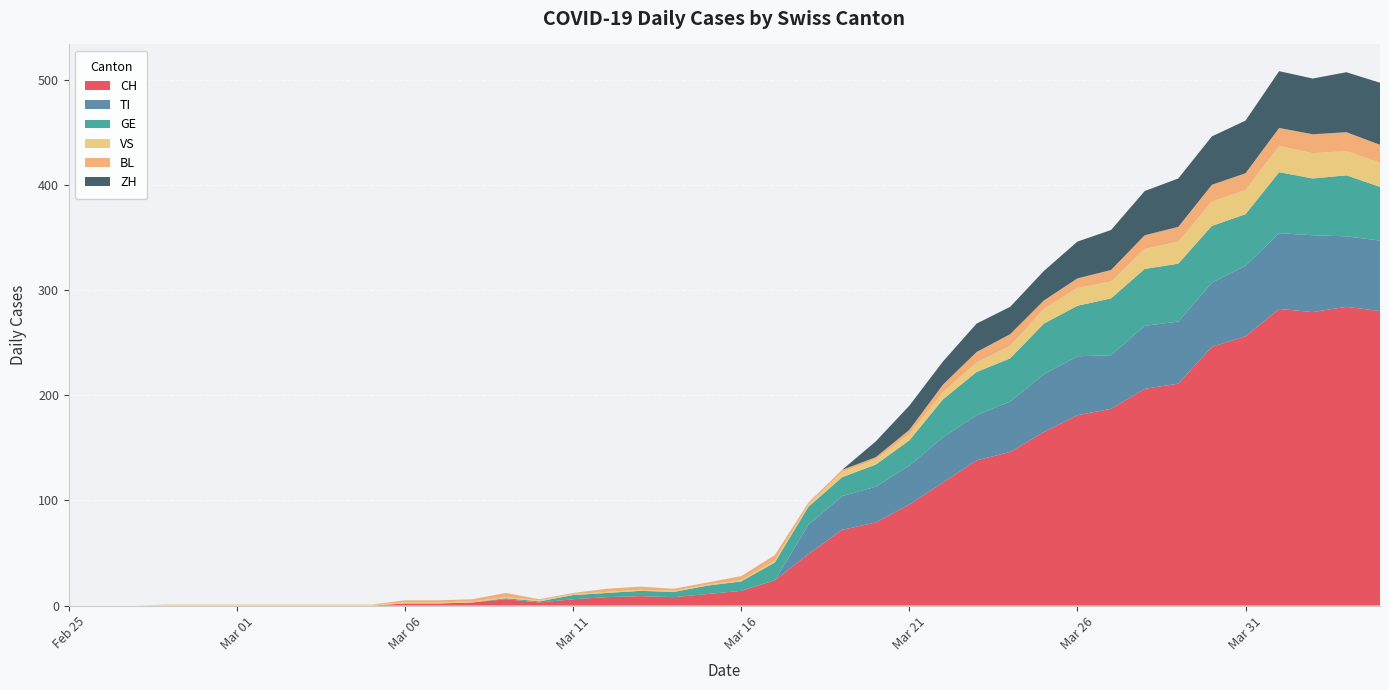

Reading left to right, extract all data points from this chart.

CH: 2020-02-25=0	2020-02-26=0	2020-02-27=0	2020-02-28=0	2020-02-29=0	2020-03-01=0	2020-03-02=0	2020-03-03=0	2020-03-04=0	2020-03-05=0	2020-03-06=2	2020-03-07=2	2020-03-08=3	2020-03-09=6	2020-03-10=3	2020-03-11=6	2020-03-12=8	2020-03-13=9	2020-03-14=8	2020-03-15=11	2020-03-16=14	2020-03-17=24	2020-03-18=49	2020-03-19=72	2020-03-20=79	2020-03-21=96	2020-03-22=117	2020-03-23=138	2020-03-24=146	2020-03-25=165	2020-03-26=181	2020-03-27=187	2020-03-28=206	2020-03-29=211	2020-03-30=246	2020-03-31=256	2020-04-01=282	2020-04-02=279	2020-04-03=284	2020-04-04=280
TI: 2020-02-25=0	2020-02-26=0	2020-02-27=0	2020-02-28=0	2020-02-29=0	2020-03-01=0	2020-03-02=0	2020-03-03=0	2020-03-04=0	2020-03-05=0	2020-03-06=0	2020-03-07=0	2020-03-08=0	2020-03-09=0	2020-03-10=0	2020-03-11=0	2020-03-12=0	2020-03-13=0	2020-03-14=0	2020-03-15=0	2020-03-16=0	2020-03-17=0	2020-03-18=28	2020-03-19=32	2020-03-20=34	2020-03-21=37	2020-03-22=43	2020-03-23=43	2020-03-24=48	2020-03-25=55	2020-03-26=56	2020-03-27=51	2020-03-28=60	2020-03-29=59	2020-03-30=61	2020-03-31=67	2020-04-01=72	2020-04-02=73	2020-04-03=67	2020-04-04=67
GE: 2020-02-25=0	2020-02-26=0	2020-02-27=0	2020-02-28=0	2020-02-29=0	2020-03-01=0	2020-03-02=0	2020-03-03=0	2020-03-04=0	2020-03-05=0	2020-03-06=0	2020-03-07=0	2020-03-08=0	2020-03-09=1	2020-03-10=1	2020-03-11=4	2020-03-12=4	2020-03-13=5	2020-03-14=5	2020-03-15=8	2020-03-16=9	2020-03-17=17	2020-03-18=17	2020-03-19=18	2020-03-20=21	2020-03-21=24	2020-03-22=36	2020-03-23=41	2020-03-24=41	2020-03-25=48	2020-03-26=48	2020-03-27=54	2020-03-28=54	2020-03-29=55	2020-03-30=54	2020-03-31=49	2020-04-01=58	2020-04-02=54	2020-04-03=58	2020-04-04=51
VS: 2020-02-25=0	2020-02-26=0	2020-02-27=0	2020-02-28=1	2020-02-29=1	2020-03-01=1	2020-03-02=1	2020-03-03=1	2020-03-04=1	2020-03-05=1	2020-03-06=1	2020-03-07=1	2020-03-08=1	2020-03-09=1	2020-03-10=1	2020-03-11=1	2020-03-12=1	2020-03-13=1	2020-03-14=1	2020-03-15=1	2020-03-16=1	2020-03-17=2	2020-03-18=2	2020-03-19=5	2020-03-20=5	2020-03-21=6	2020-03-22=7	2020-03-23=9	2020-03-24=12	2020-03-25=14	2020-03-26=17	2020-03-27=16	2020-03-28=19	2020-03-29=21	2020-03-30=23	2020-03-31=23	2020-04-01=25	2020-04-02=24	2020-04-03=23	2020-04-04=23
BL: 2020-02-25=0	2020-02-26=0	2020-02-27=0	2020-02-28=0	2020-02-29=0	2020-03-01=0	2020-03-02=0	2020-03-03=0	2020-03-04=0	2020-03-05=0	2020-03-06=2	2020-03-07=2	2020-03-08=2	2020-03-09=4	2020-03-10=1	2020-03-11=1	2020-03-12=3	2020-03-13=3	2020-03-14=2	2020-03-15=2	2020-03-16=4	2020-03-17=5	2020-03-18=2	2020-03-19=2	2020-03-20=2	2020-03-21=4	2020-03-22=7	2020-03-23=10	2020-03-24=11	2020-03-25=8	2020-03-26=9	2020-03-27=11	2020-03-28=13	2020-03-29=14	2020-03-30=16	2020-03-31=16	2020-04-01=17	2020-04-02=18	2020-04-03=18	2020-04-04=17
ZH: 2020-02-25=0	2020-02-26=0	2020-02-27=0	2020-02-28=0	2020-02-29=0	2020-03-01=0	2020-03-02=0	2020-03-03=0	2020-03-04=0	2020-03-05=0	2020-03-06=0	2020-03-07=0	2020-03-08=0	2020-03-09=0	2020-03-10=0	2020-03-11=0	2020-03-12=0	2020-03-13=0	2020-03-14=0	2020-03-15=0	2020-03-16=0	2020-03-17=0	2020-03-18=0	2020-03-19=0	2020-03-20=15	2020-03-21=23	2020-03-22=22	2020-03-23=27	2020-03-24=26	2020-03-25=28	2020-03-26=35	2020-03-27=38	2020-03-28=42	2020-03-29=46	2020-03-30=46	2020-03-31=50	2020-04-01=54	2020-04-02=53	2020-04-03=57	2020-04-04=59